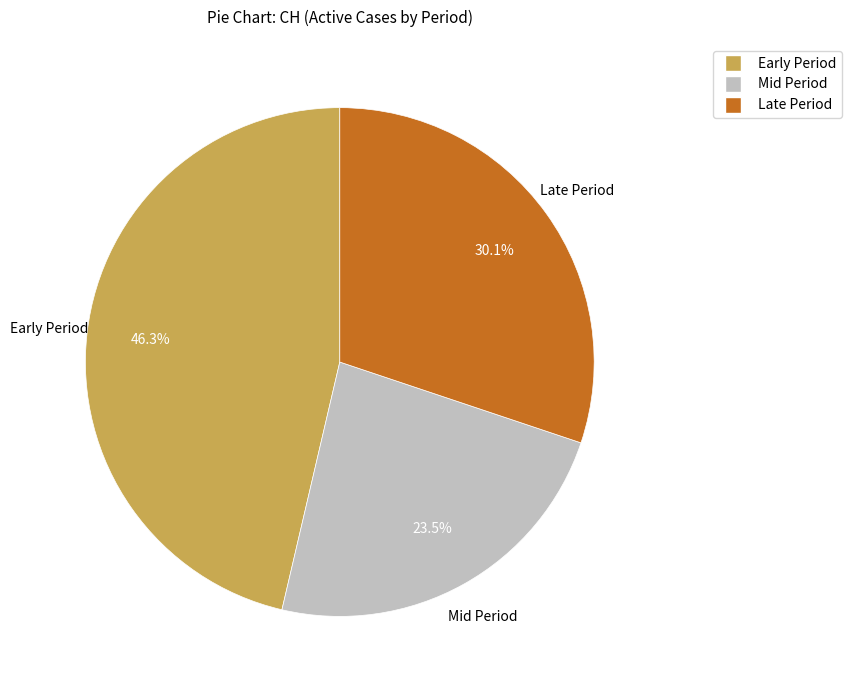

Is there a majority slice in this chart?

No